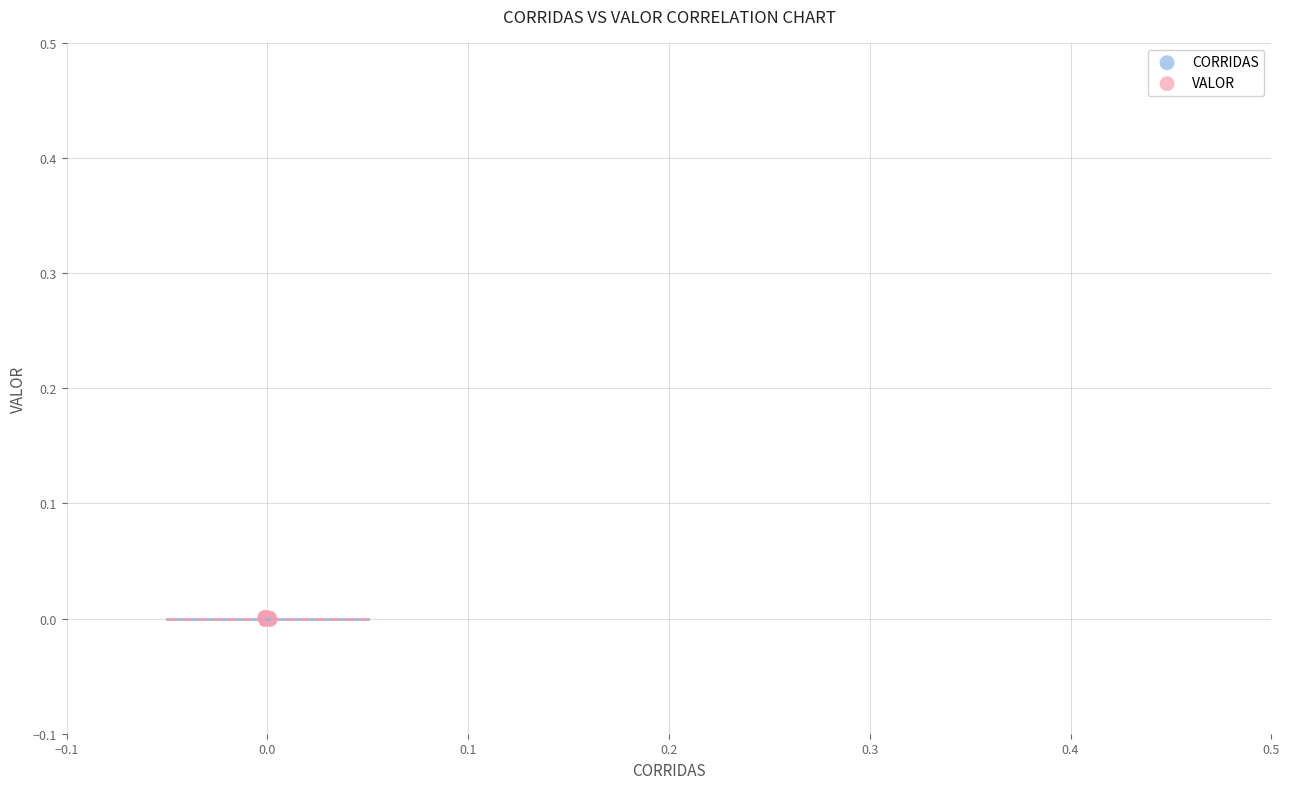

What are all the series names shown in the legend?

CORRIDAS, VALOR